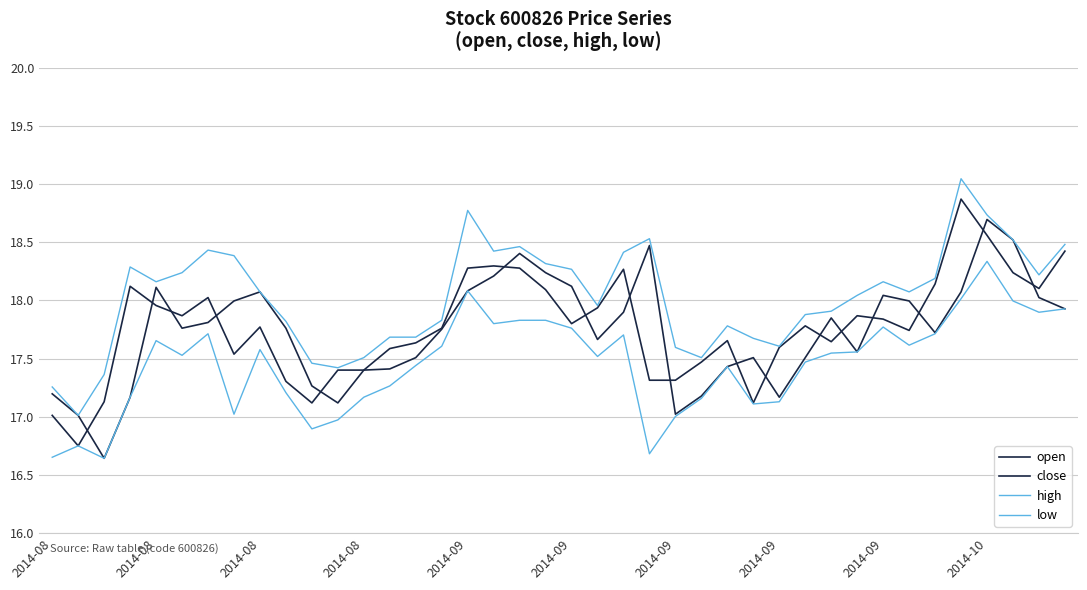

What is the difference between the maximum and minimum values in the high series?

2.0